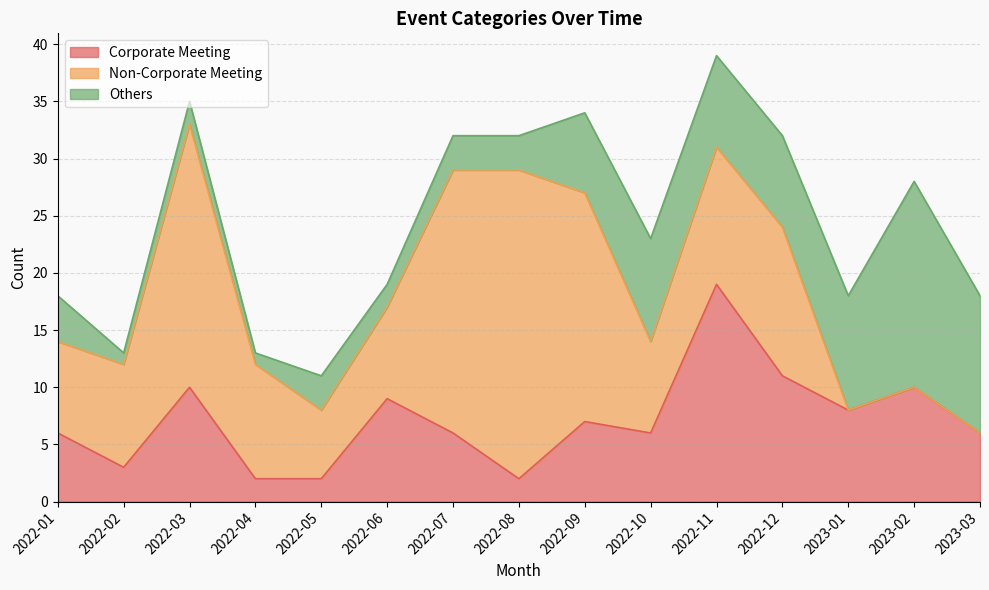

How many data points in Corporate Meeting are above 6?

7